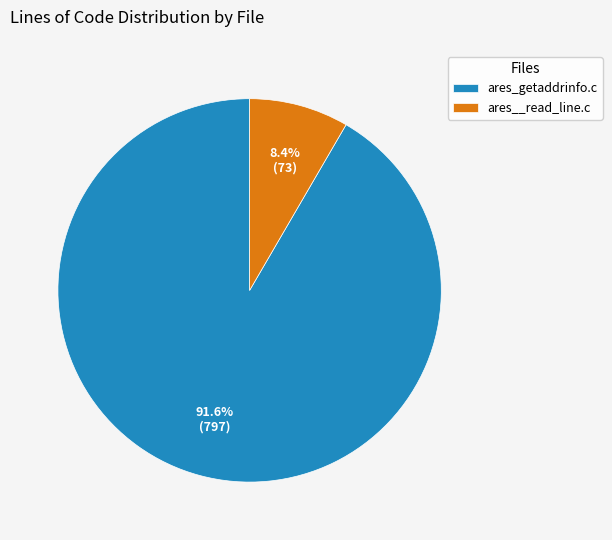

Which has a higher value, ares__read_line.c or ares_getaddrinfo.c?

ares_getaddrinfo.c